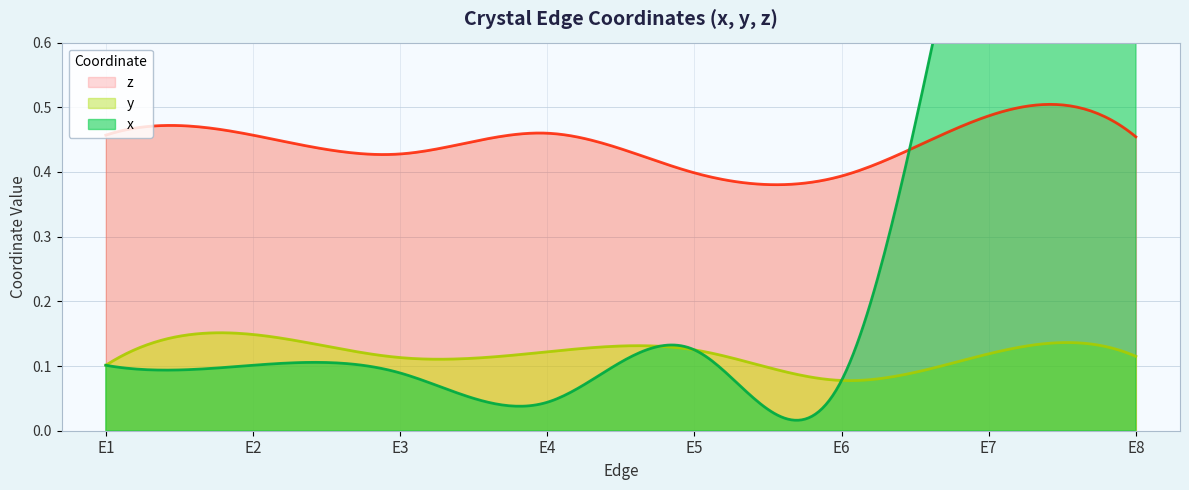

True or false: z and y cross at least once.

False